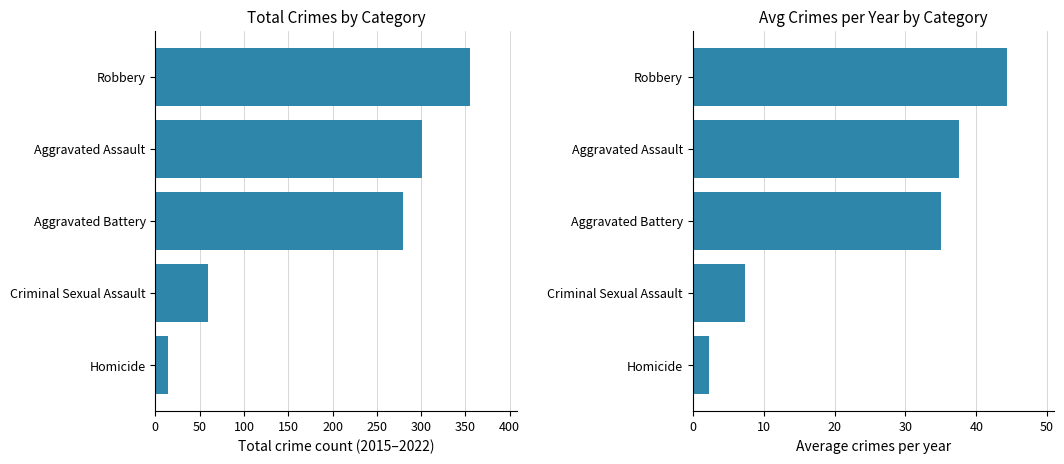

Which series has the largest total across all categories?

Total Count